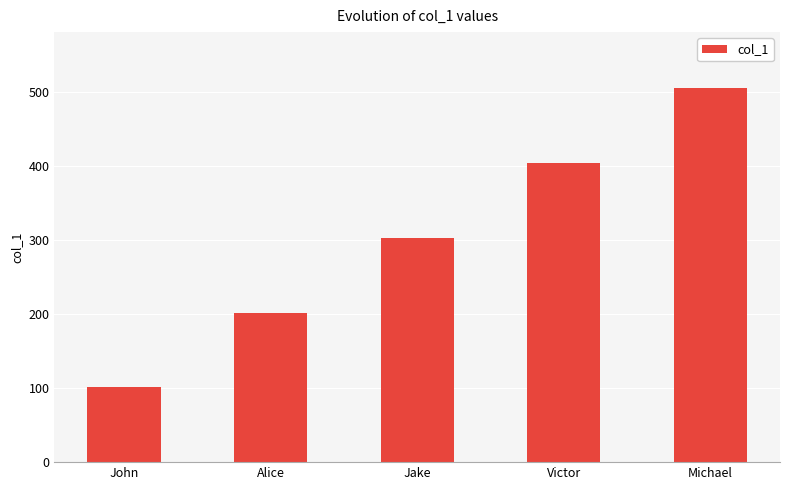

Between Alice and Victor, which is larger?

Victor